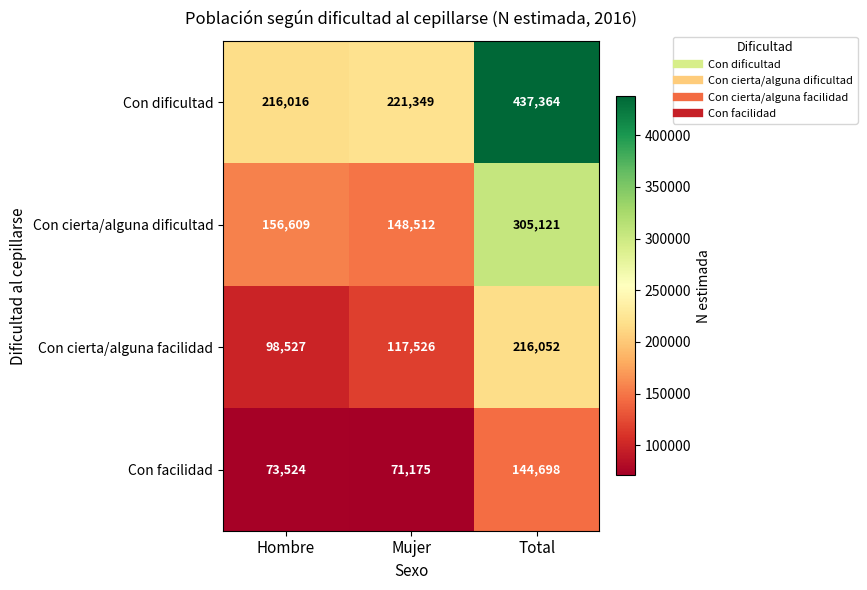

Reading left to right, list all the values displayed in this chart.

Con dificultad: Hombre=216016	Mujer=221349	Total=437364
Con cierta/alguna dificultad: Hombre=156609	Mujer=148512	Total=305121
Con cierta/alguna facilidad: Hombre=98527	Mujer=117526	Total=216052
Con facilidad: Hombre=73524	Mujer=71175	Total=144698